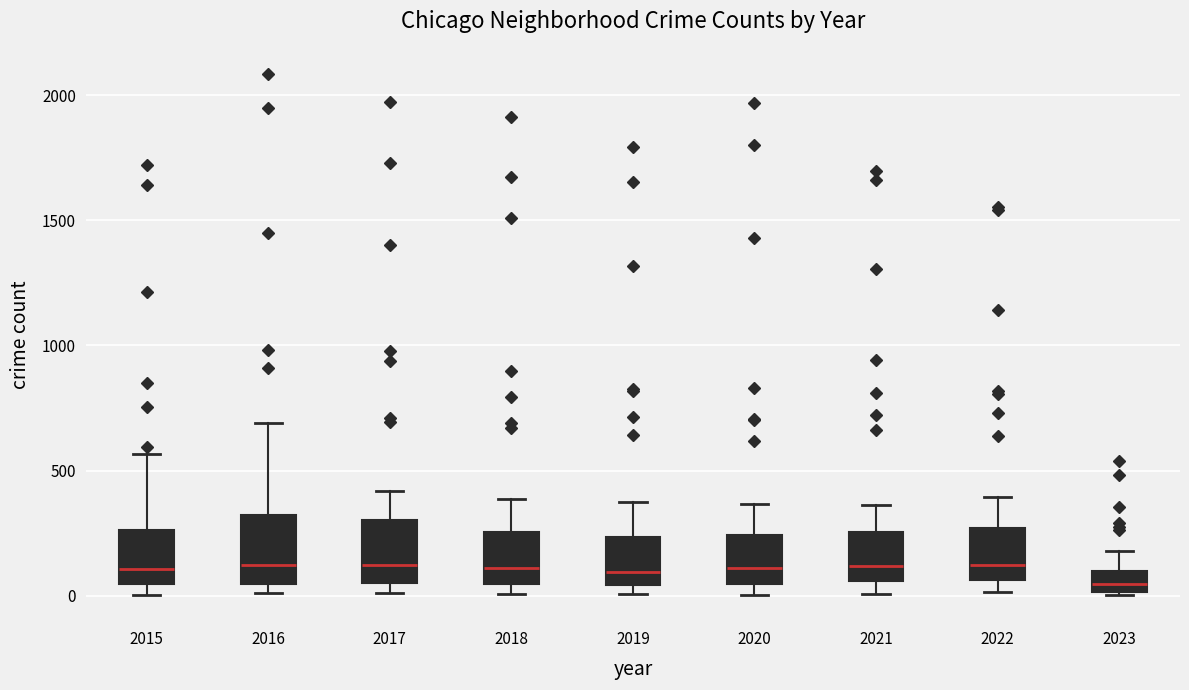

Reading left to right, transcribe this box plot: for each box, give where its median line is, the range the box spans, and where its two whiskers end, as read against the y-axis. The values are not printed on the chart, so give them approximately, as read against the axis.

2015: median 100, box 50 to 250, whiskers 0 to 550
2016: median 150, box 50 to 300, whiskers 0 to 700
2017: median 100, box 50 to 300, whiskers 0 to 400
2018: median 100, box 50 to 250, whiskers 0 to 400
2019: median 100, box 50 to 250, whiskers 0 to 400
2020: median 100, box 50 to 250, whiskers 0 to 350
2021: median 100, box 50 to 250, whiskers 0 to 350
2022: median 150, box 50 to 250, whiskers 0 to 400
2023: median 50, box 0 to 100, whiskers 0 to 200